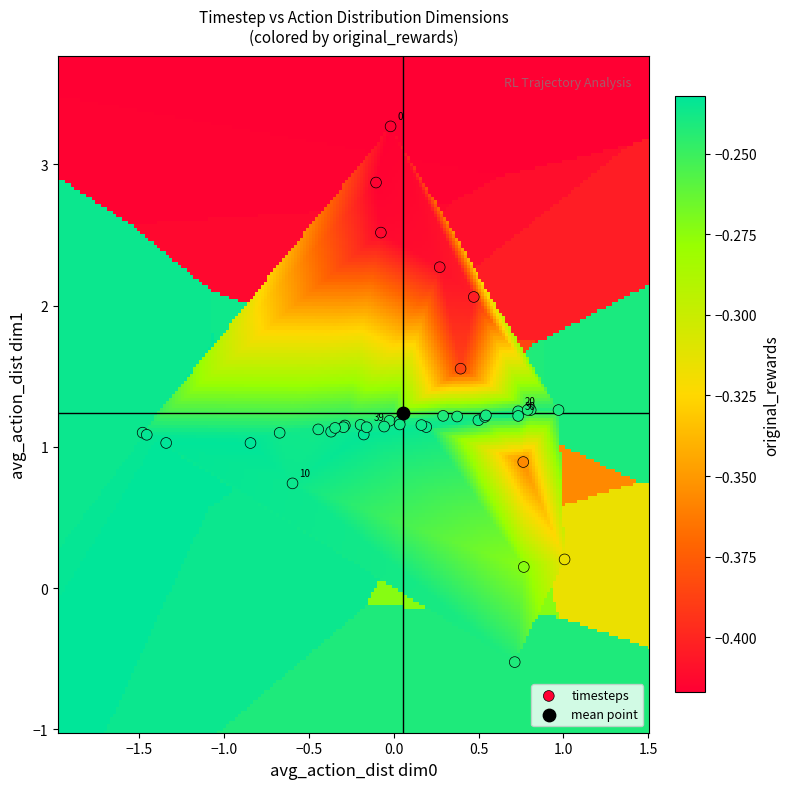

What are all the series names shown in the legend?

timesteps, mean point